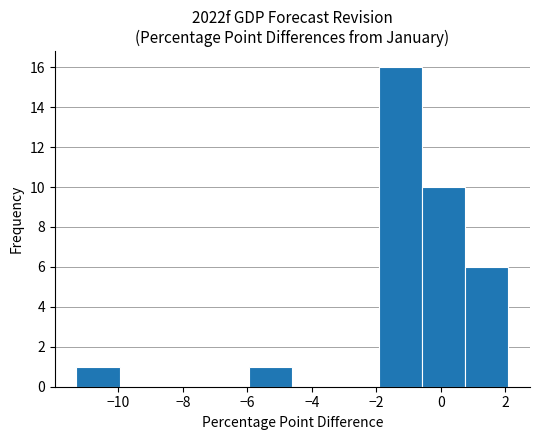

Reading left to right, list every bar in this chart as the range it spans on the x-axis followed by its height. Neither the bar edges nor the heights are printed on the chart, so give them approximately, as read against the axes.

-11.30 to -9.96: 1
-9.96 to -8.62: 0
-8.62 to -7.28: 0
-7.28 to -5.94: 0
-5.94 to -4.60: 1
-4.60 to -3.26: 0
-3.26 to -1.92: 0
-1.92 to -0.58: 16
-0.58 to 0.76: 10
0.76 to 2.10: 6